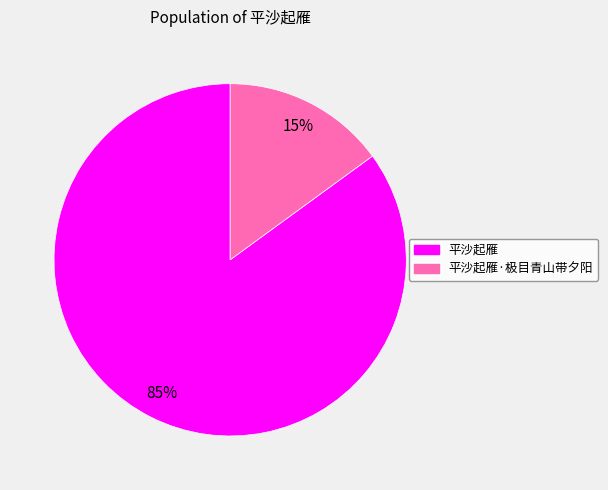

Is there a majority slice in this chart?

Yes